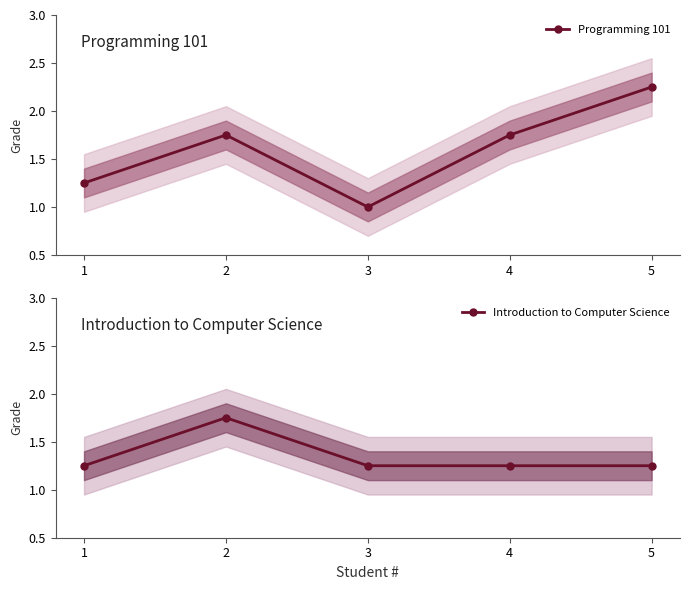

True or false: Introduction to Computer Science and Programming 101 cross at least once.

True